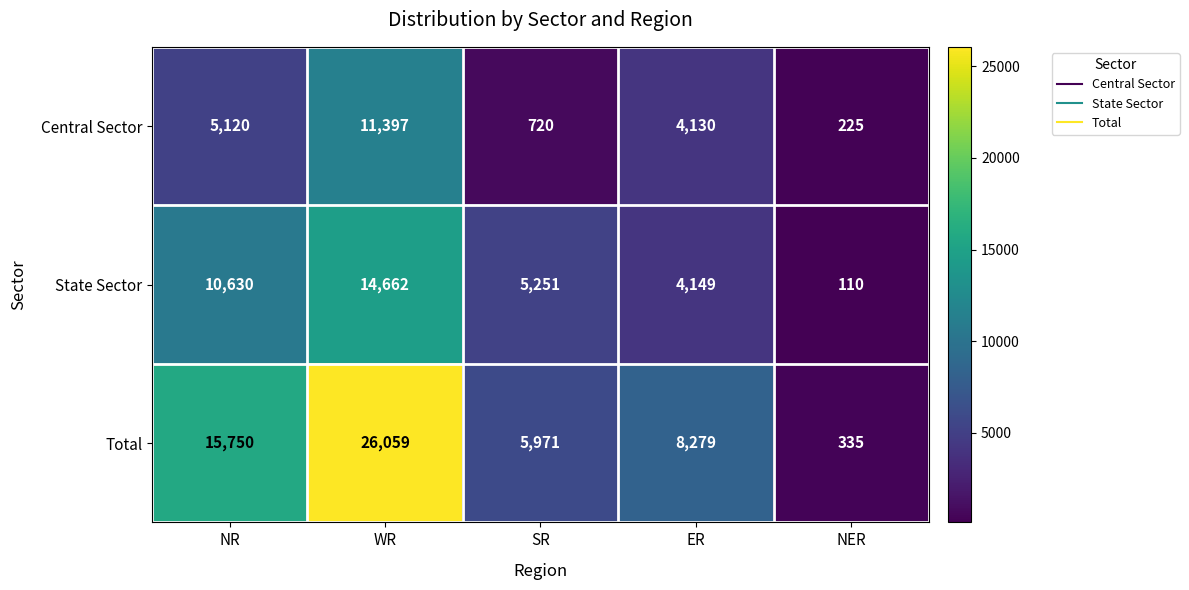

Is it true that Total equals 45438 at WR?

False